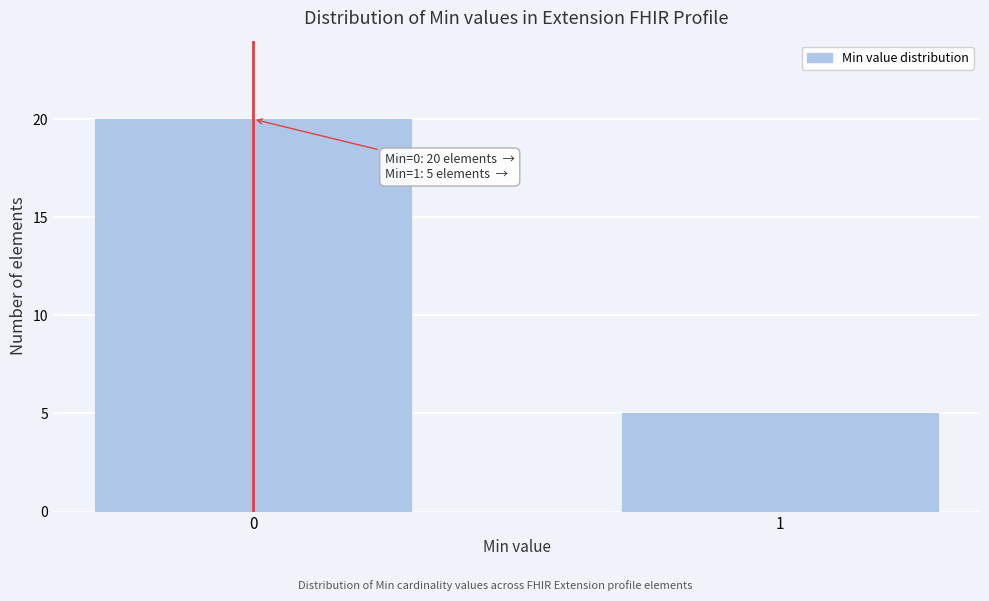

Reading right to left, list all the values displayed in this chart.

1=5	0=20